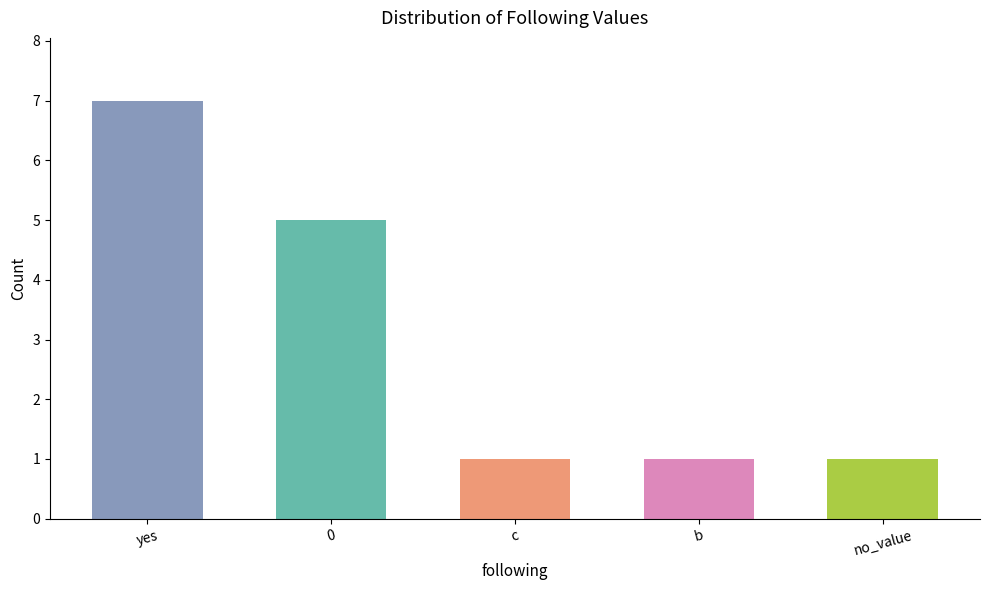

Approximately how many times larger is the value at no_value compared to 0?

0.2